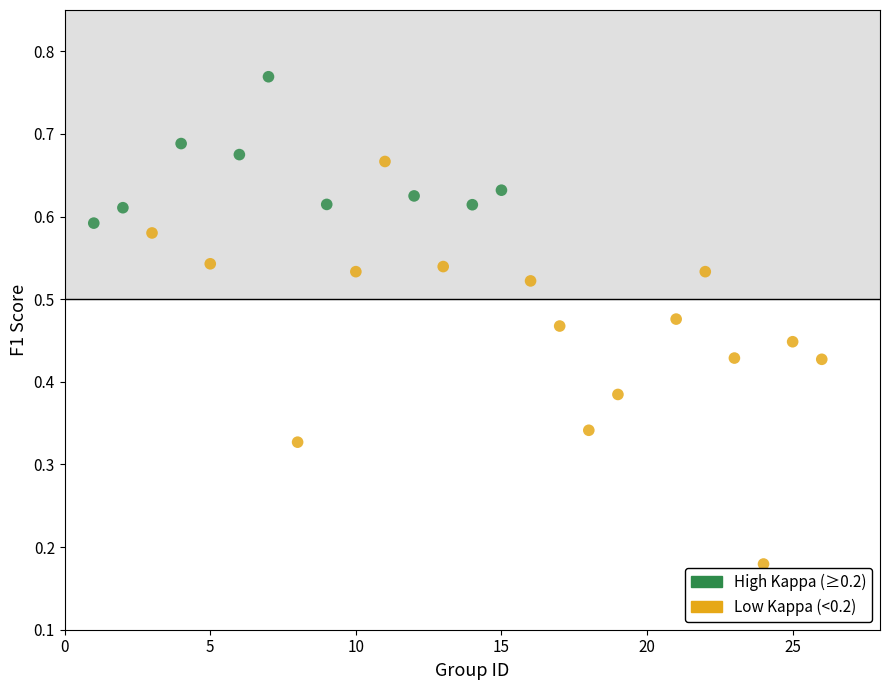

Which series has the largest Y range (max minus min)?

Low Kappa (<0.2)